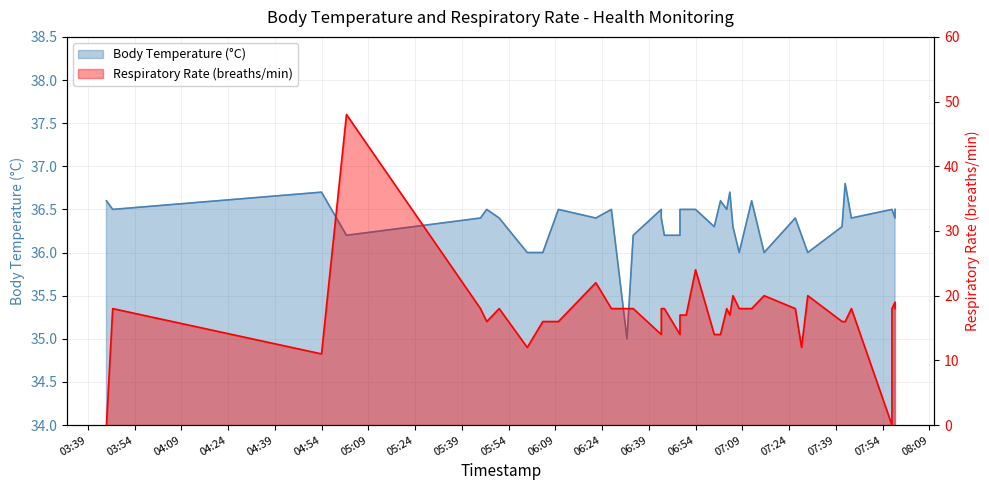

How many data points does each series have?

40